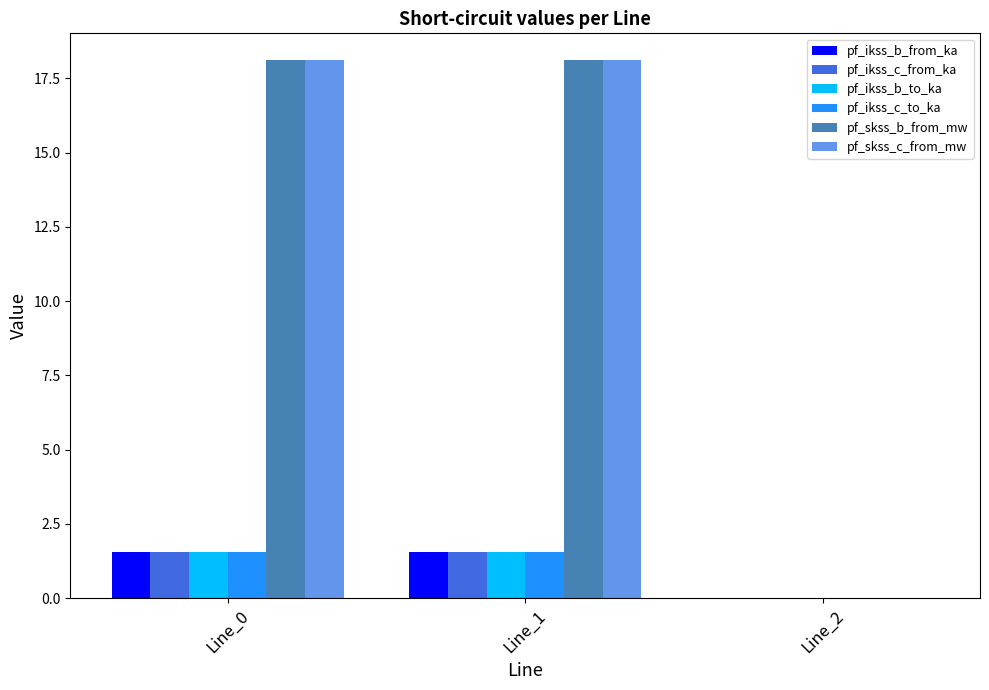

At which label does pf_ikss_c_to_ka first exceed 1?

Line_0